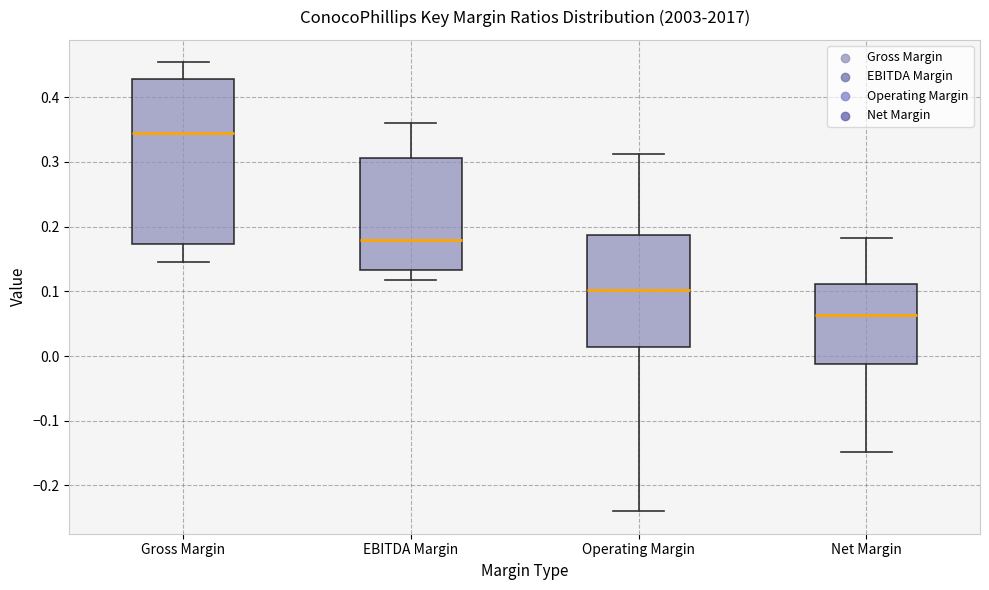

Where does the upper whisker of the box for Net Margin end on the y-axis? The values are not printed on the chart, so give them approximately, as read against the axis.

0.18